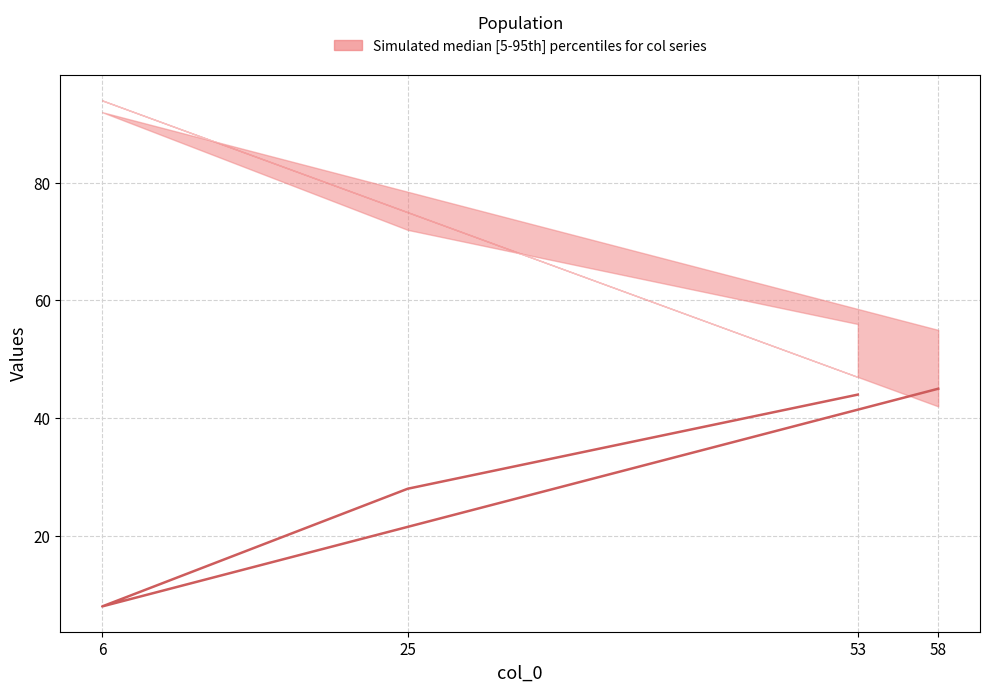

What is the smallest value displayed?

8